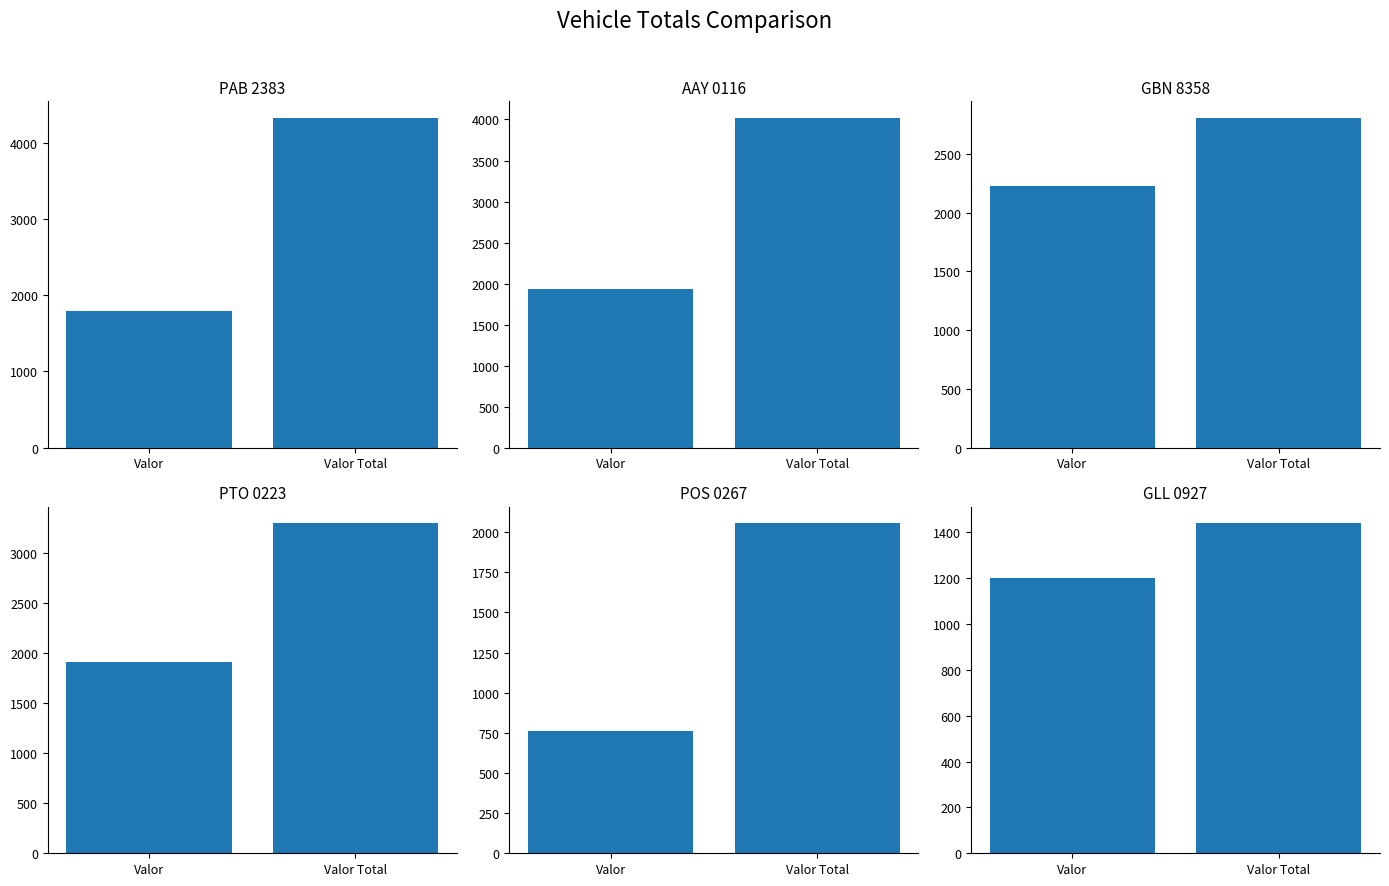

At which category does the chart reach its peak across all series?

Valor Total